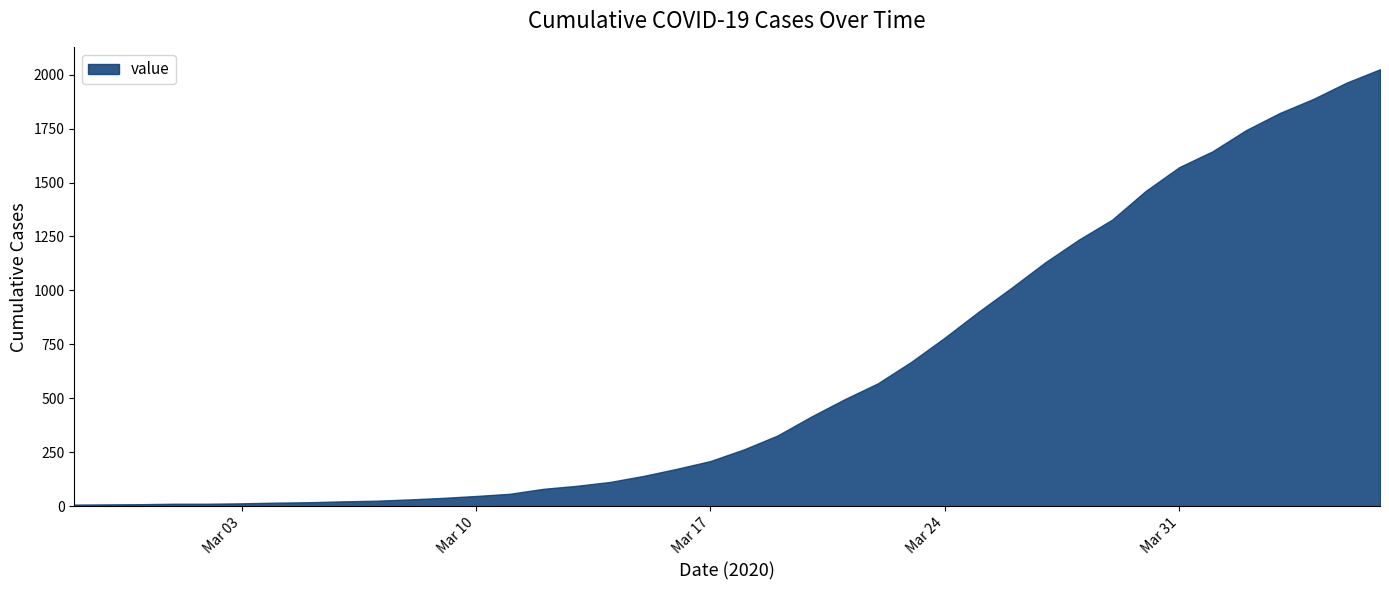

How many data points are less than 263?

20